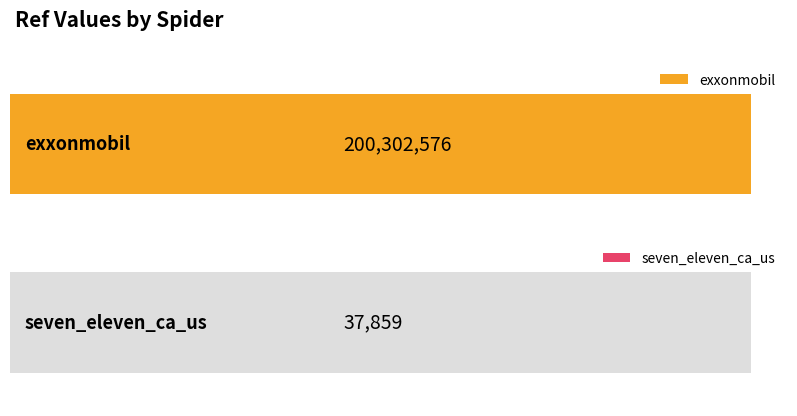

At which category does the chart reach its minimum across all series?

seven_eleven_ca_us